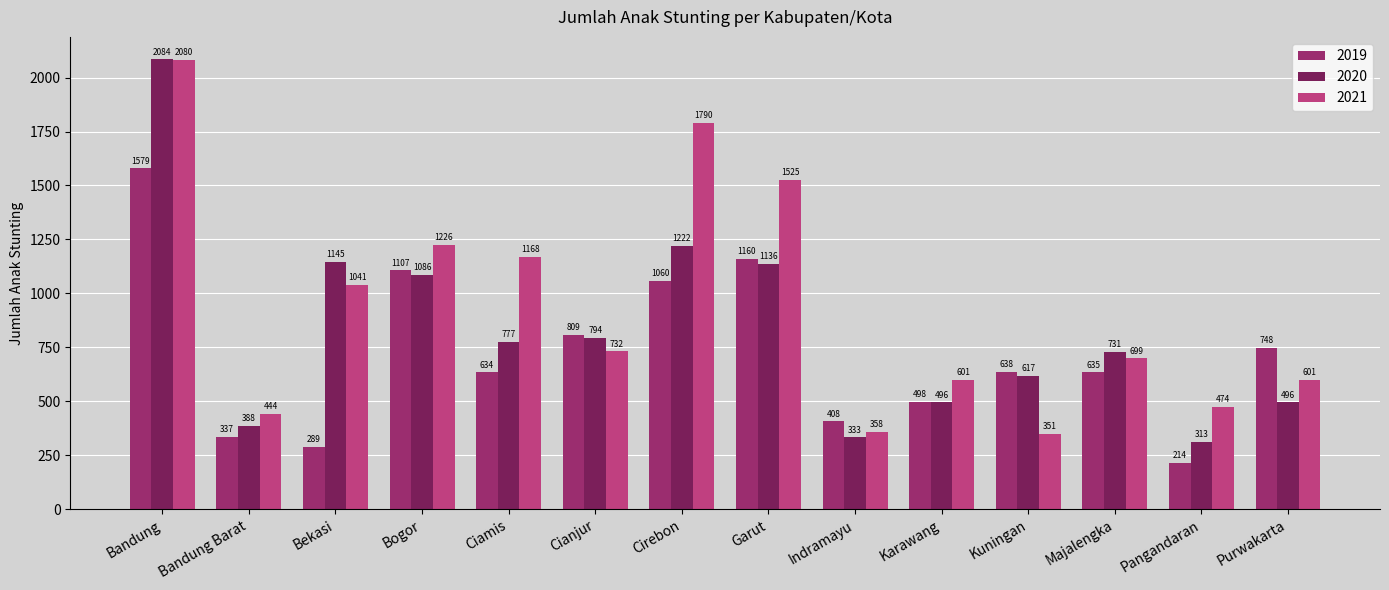

Which series changed the most between Ciamis and Karawang?

2021